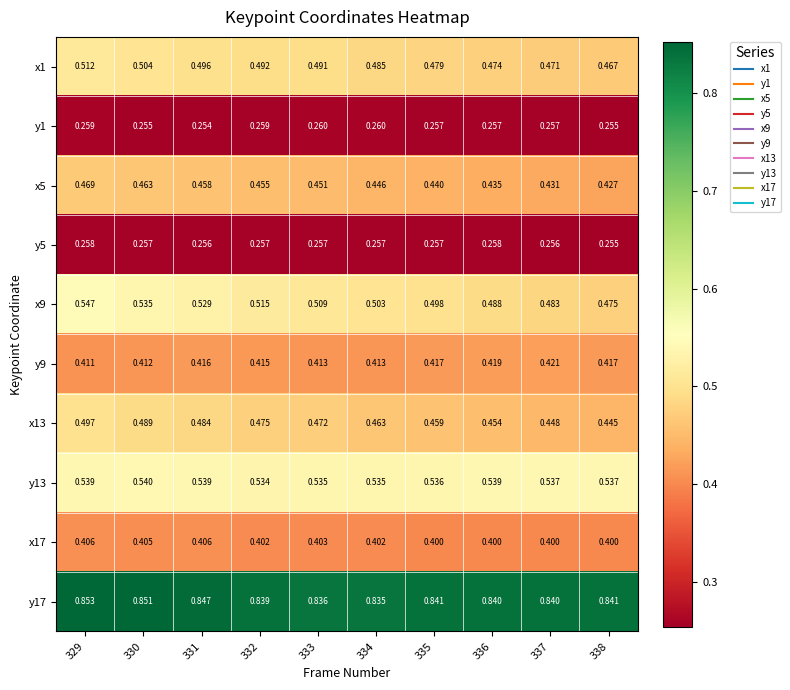

Between 332 and 333, which series saw the biggest shift?

x9